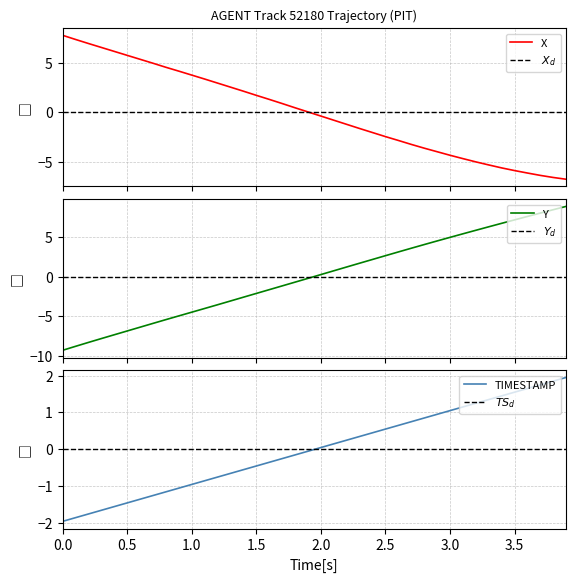

Reading right to left, what are all the values shown in this chart?

X: -6.8	-6.6	-6.4	-6.1	-5.9	-5.6	-5.3	-5.0	-4.7	-4.3	-4.0	-3.6	-3.2	-2.8	-2.5	-2.0	-1.6	-1.2	-0.8	-0.4	0.0	0.5	0.9	1.3	1.7	2.1	2.6	3.0	3.4	3.8	4.2	4.6	5.0	5.4	5.8	6.2	6.6	7.0	7.4	7.8
$X_d$: 0.0	0.0	0.0	0.0	0.0	0.0	0.0	0.0	0.0	0.0	0.0	0.0	0.0	0.0	0.0	0.0	0.0	0.0	0.0	0.0	0.0	0.0	0.0	0.0	0.0	0.0	0.0	0.0	0.0	0.0	0.0	0.0	0.0	0.0	0.0	0.0	0.0	0.0	0.0	0.0
Y: 8.9	8.5	8.1	7.7	7.2	6.8	6.3	5.9	5.5	5.0	4.5	4.1	3.6	3.2	2.7	2.2	1.7	1.3	0.8	0.3	-0.2	-0.7	-1.1	-1.6	-2.1	-2.6	-3.0	-3.5	-4.0	-4.5	-4.9	-5.4	-5.9	-6.4	-6.8	-7.3	-7.8	-8.3	-8.8	-9.3
$Y_d$: 0.0	0.0	0.0	0.0	0.0	0.0	0.0	0.0	0.0	0.0	0.0	0.0	0.0	0.0	0.0	0.0	0.0	0.0	0.0	0.0	0.0	0.0	0.0	0.0	0.0	0.0	0.0	0.0	0.0	0.0	0.0	0.0	0.0	0.0	0.0	0.0	0.0	0.0	0.0	0.0
TIMESTAMP: 1.9	1.8	1.8	1.6	1.5	1.4	1.3	1.2	1.1	1.0	0.9	0.8	0.8	0.6	0.5	0.4	0.3	0.2	0.1	0.0	-0.1	-0.2	-0.2	-0.4	-0.5	-0.6	-0.7	-0.8	-0.9	-1.0	-1.1	-1.2	-1.2	-1.4	-1.5	-1.6	-1.7	-1.8	-1.9	-2.0
$TS_d$: 0.0	0.0	0.0	0.0	0.0	0.0	0.0	0.0	0.0	0.0	0.0	0.0	0.0	0.0	0.0	0.0	0.0	0.0	0.0	0.0	0.0	0.0	0.0	0.0	0.0	0.0	0.0	0.0	0.0	0.0	0.0	0.0	0.0	0.0	0.0	0.0	0.0	0.0	0.0	0.0